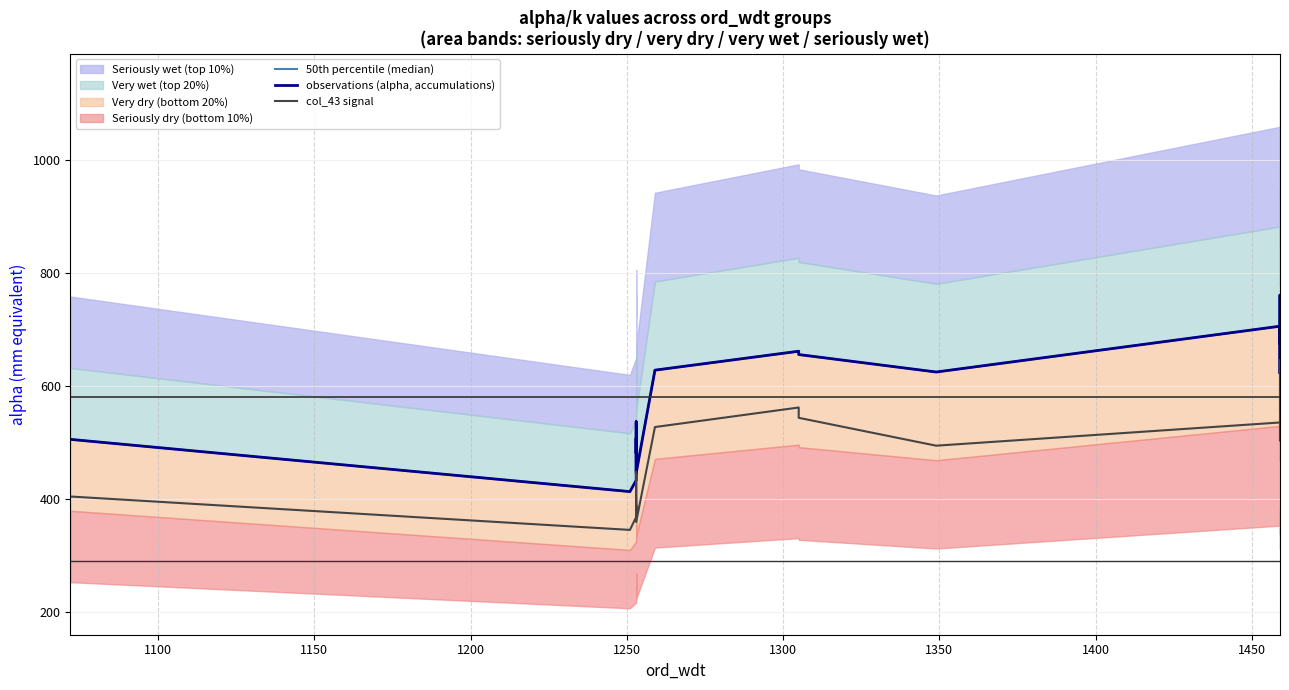

At 1200, list the series in order from largest to smallest.

50th percentile (median), observations (alpha, accumulations), col_43 signal